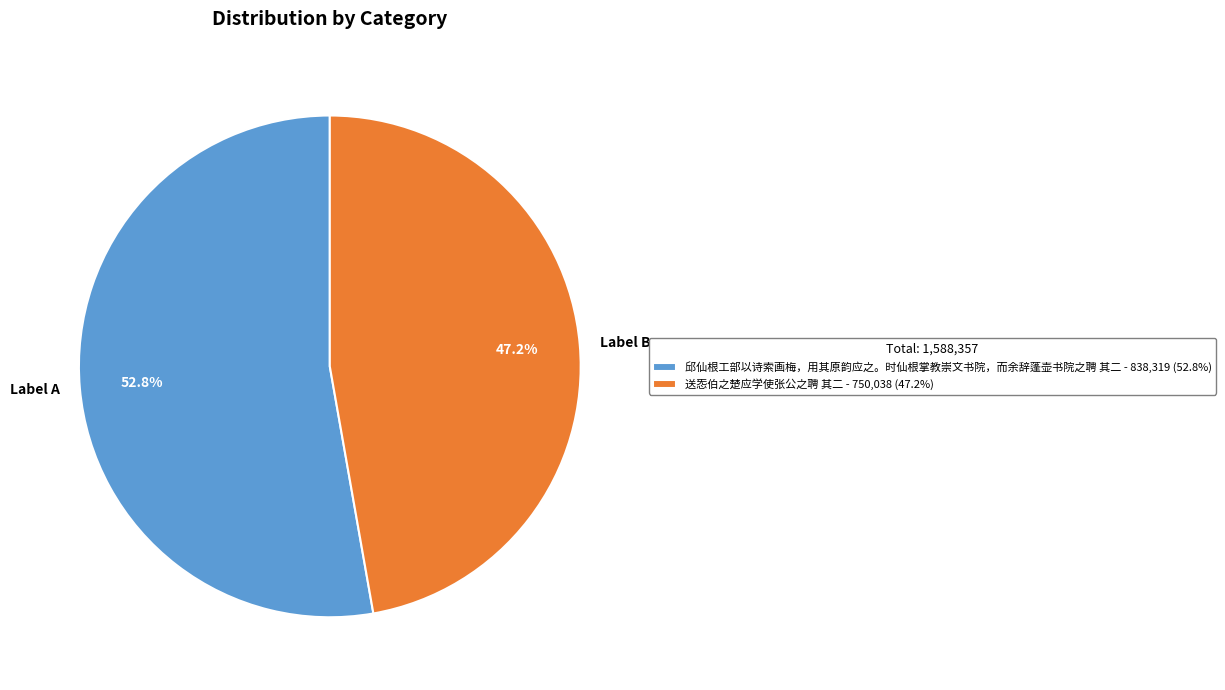

Which slice is the largest?

邱仙根工部以诗索画梅，用其原韵应之。时仙根掌教崇文书院，而余辞蓬壶书院之聘 其二